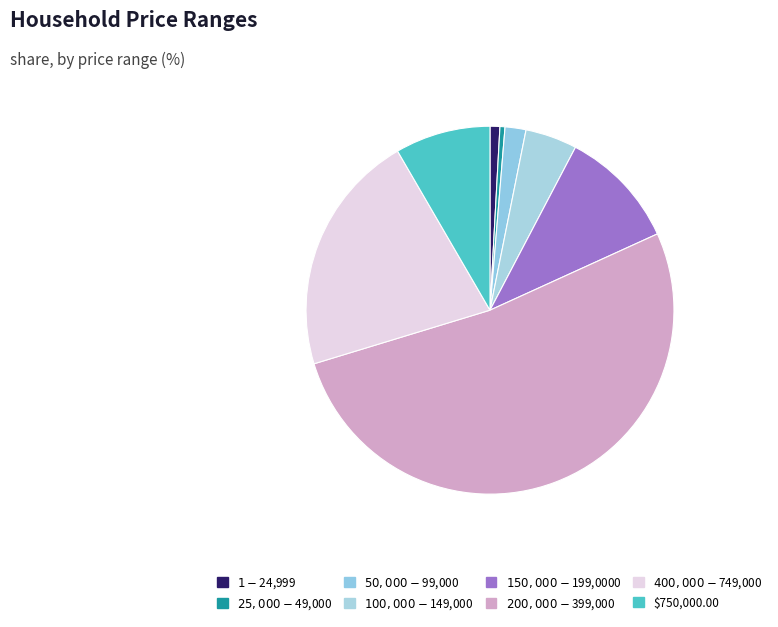

Count the number of slices in the pie.

8